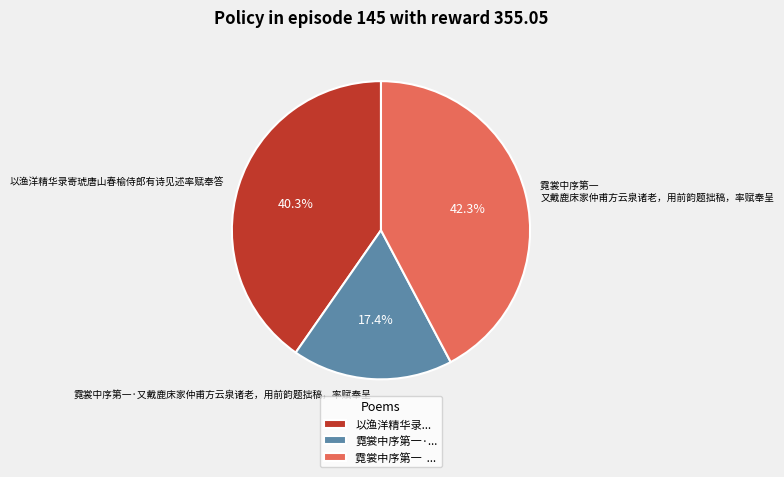

Does 霓裳中序第一·又戴鹿床家仲甫方云泉诸老，用前韵题拙稿，率赋奉呈 account for over 50% of the chart?

No